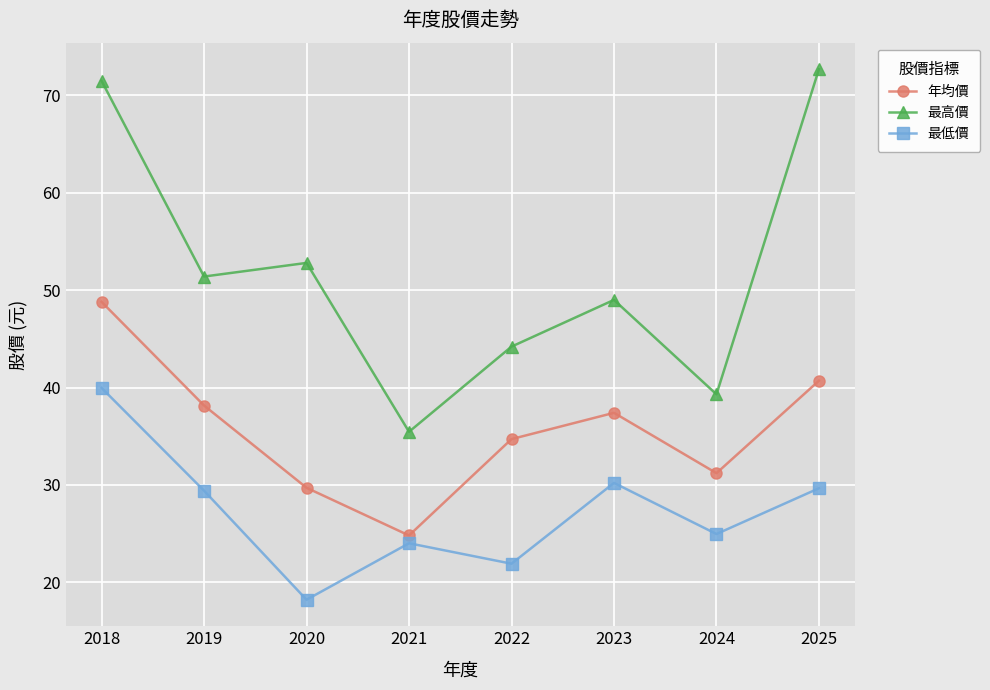

What is the approximate value of 最高價 at 2023?

49.0